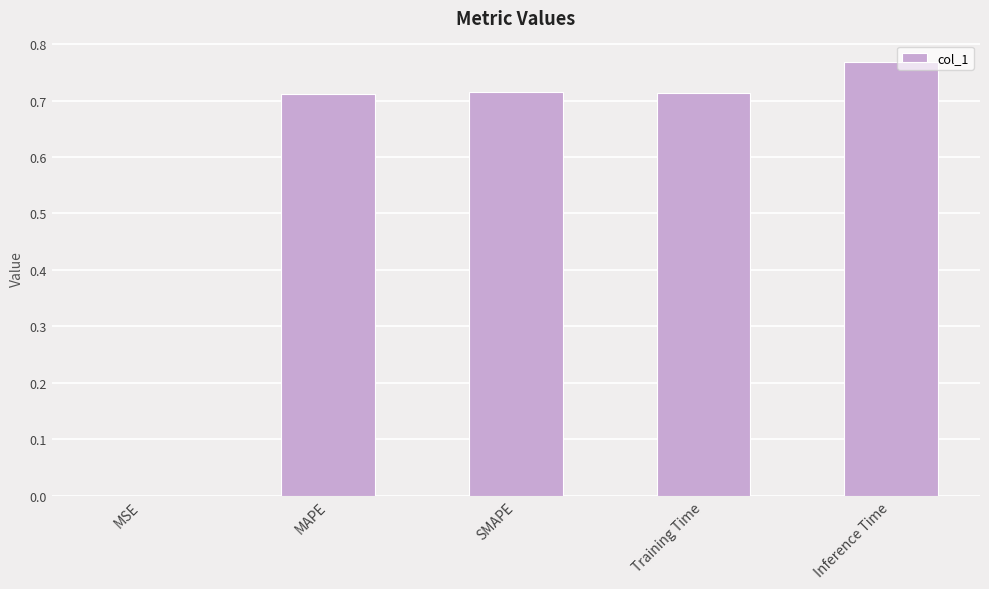

The value at Inference Time is 1.3. True or false?

False